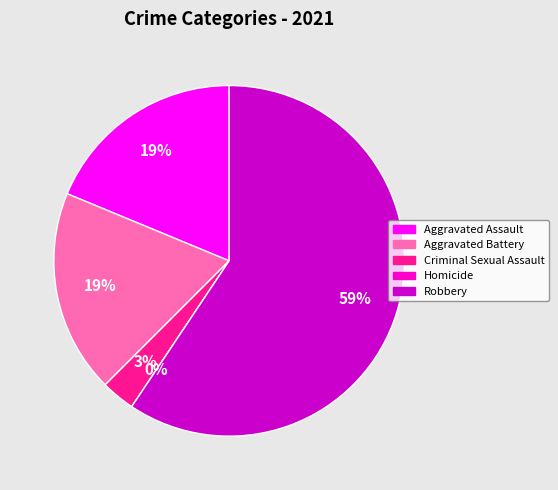

Is the sum of Criminal Sexual Assault and Aggravated Battery greater than half?

No